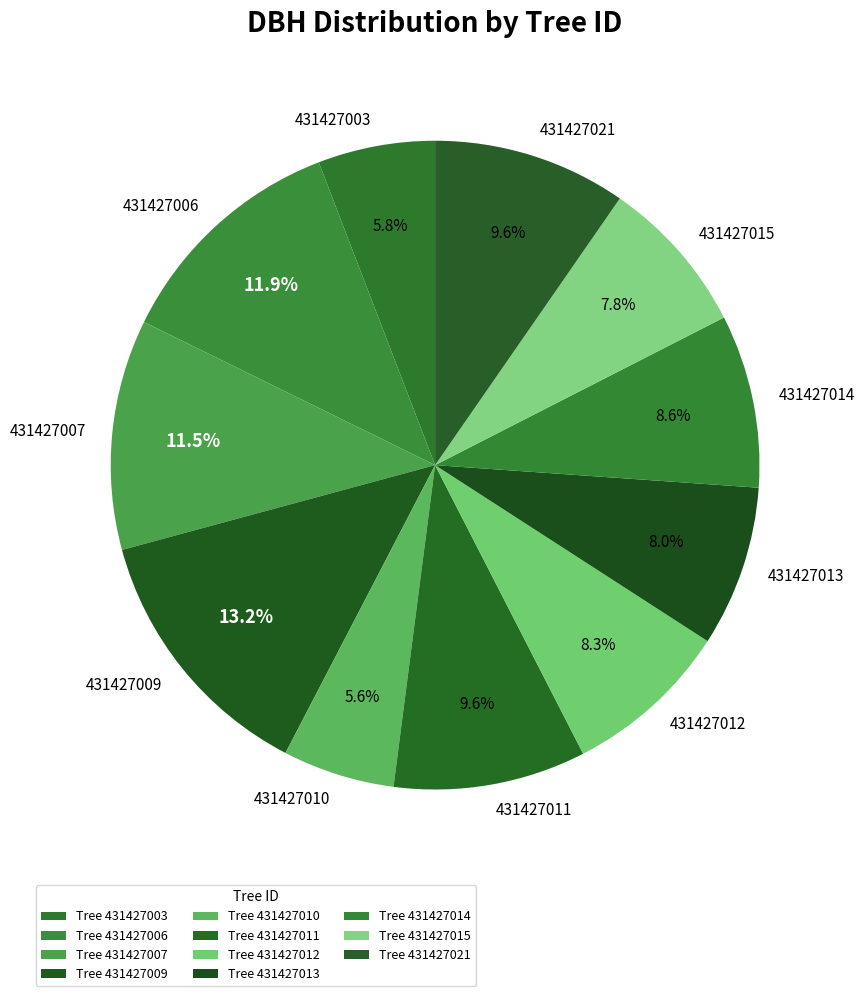

Approximately how many times larger is the value at 431427021 compared to 431427010?

1.7